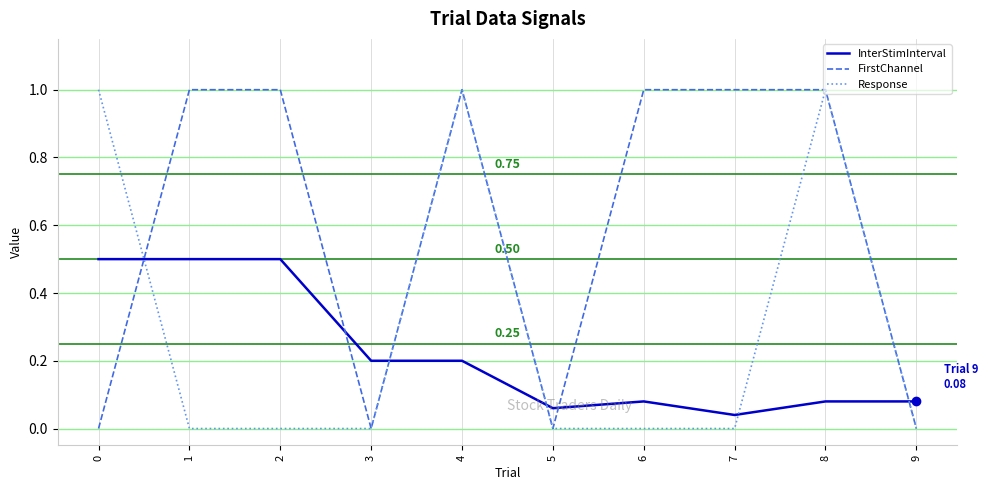

Rank the series at 2 from highest to lowest value.

FirstChannel, InterStimInterval, Response